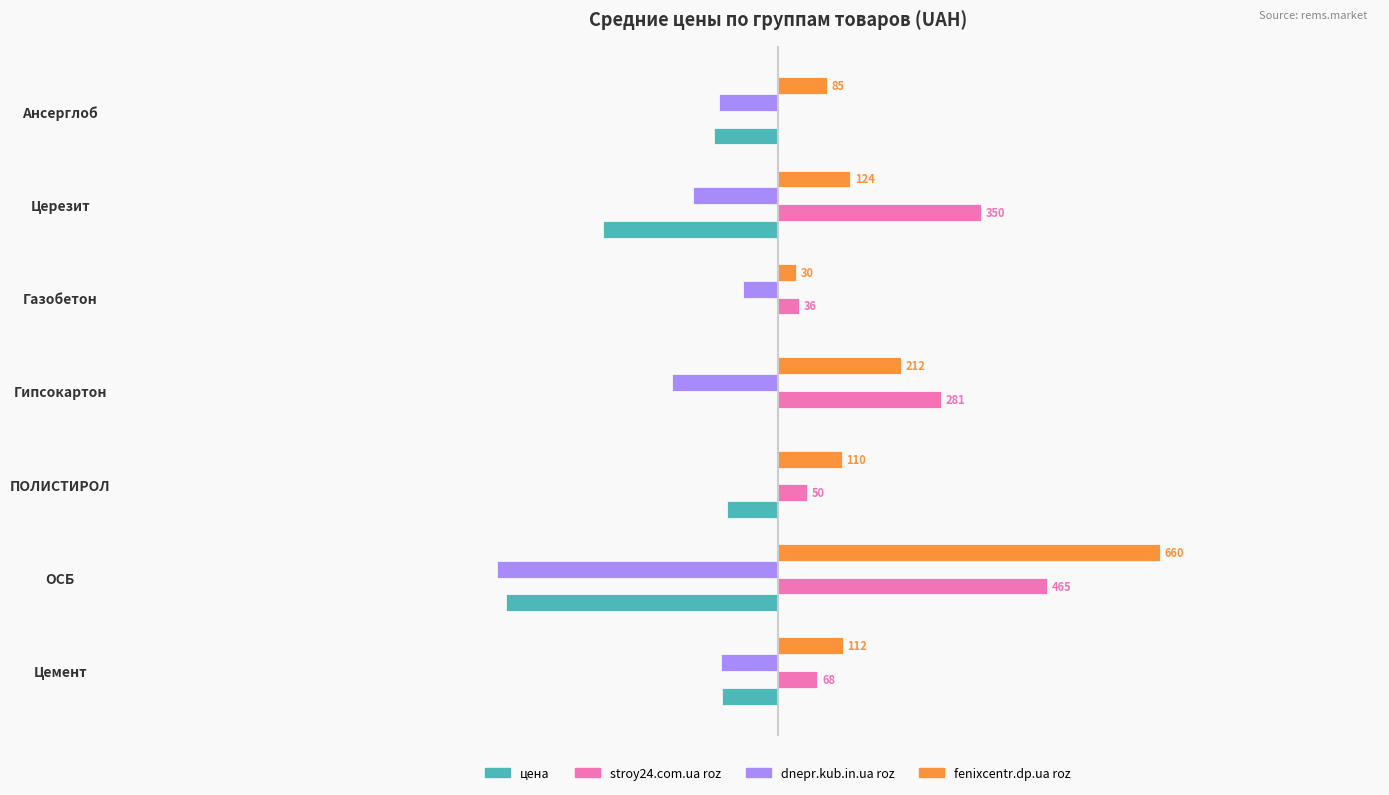

What are all the series names shown in the legend?

цена, stroy24.com.ua roz, dnepr.kub.in.ua roz, fenixcentr.dp.ua roz